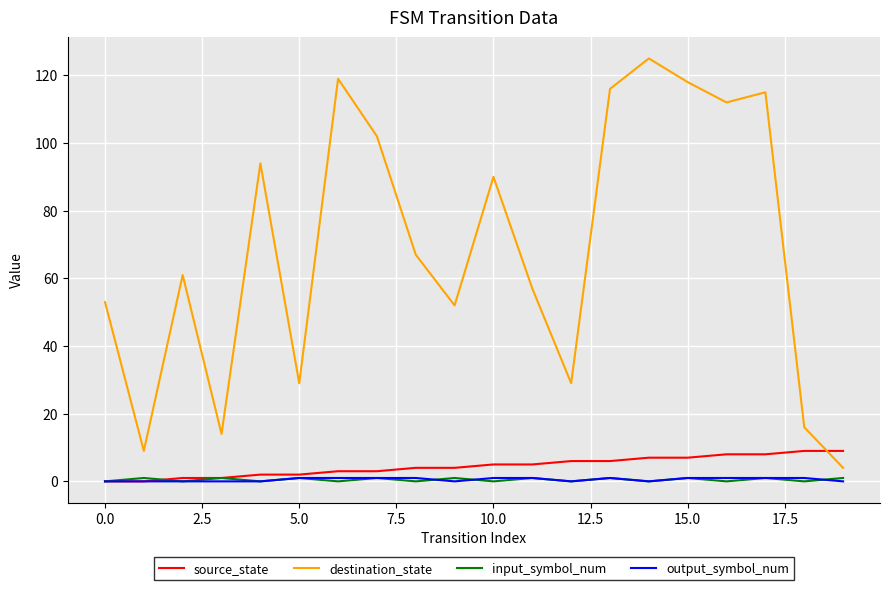

Which series has the largest total across all categories?

destination_state